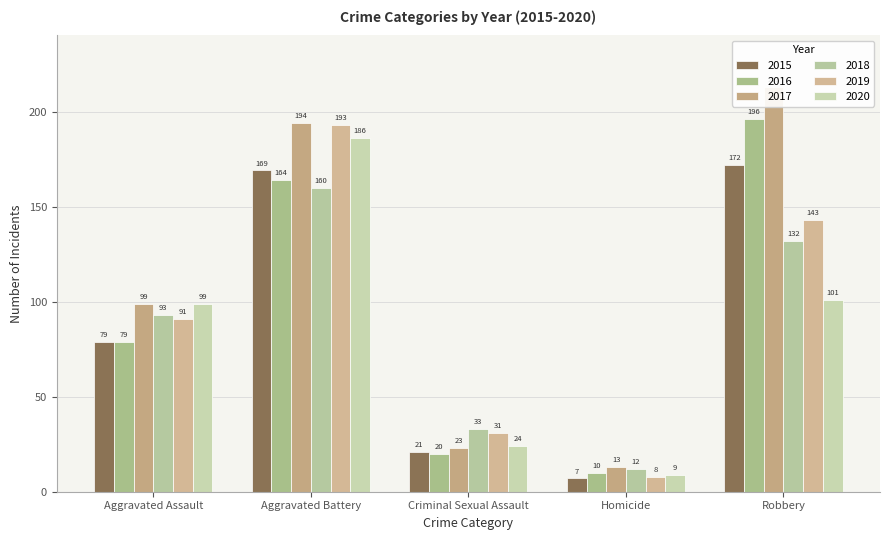

What are all the series names shown in the legend?

2015, 2016, 2017, 2018, 2019, 2020